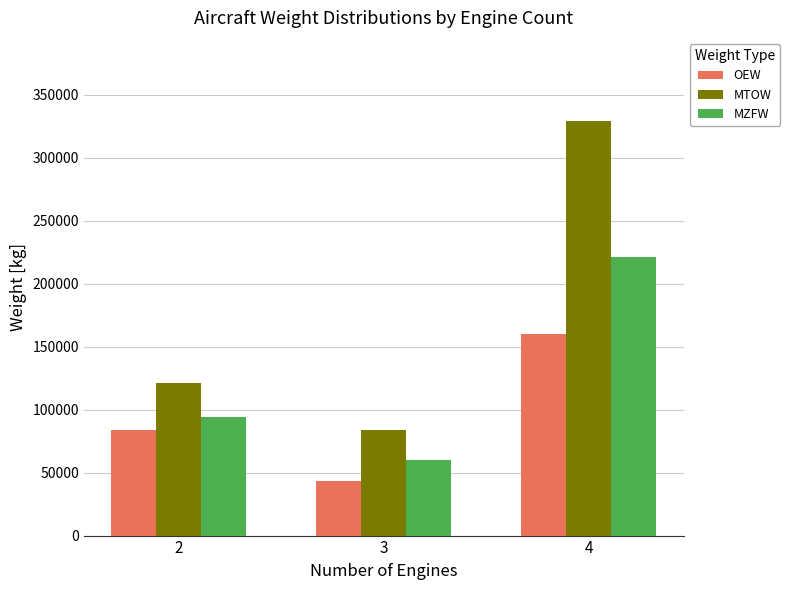

At which label does MZFW reach its minimum?

3